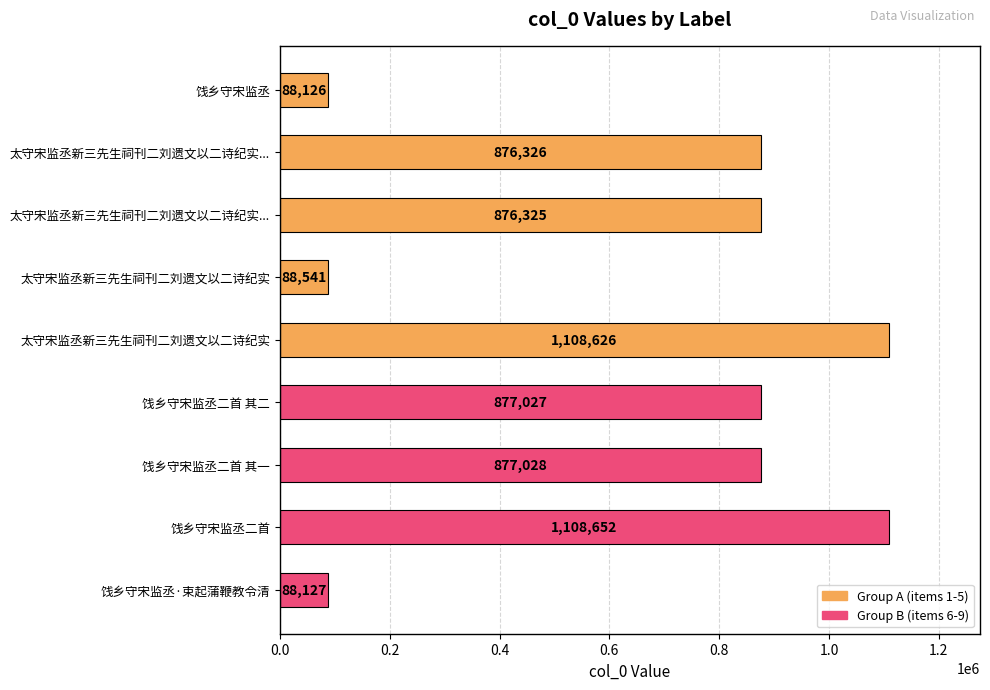

What is the difference between the second highest and second lowest values?

1020499